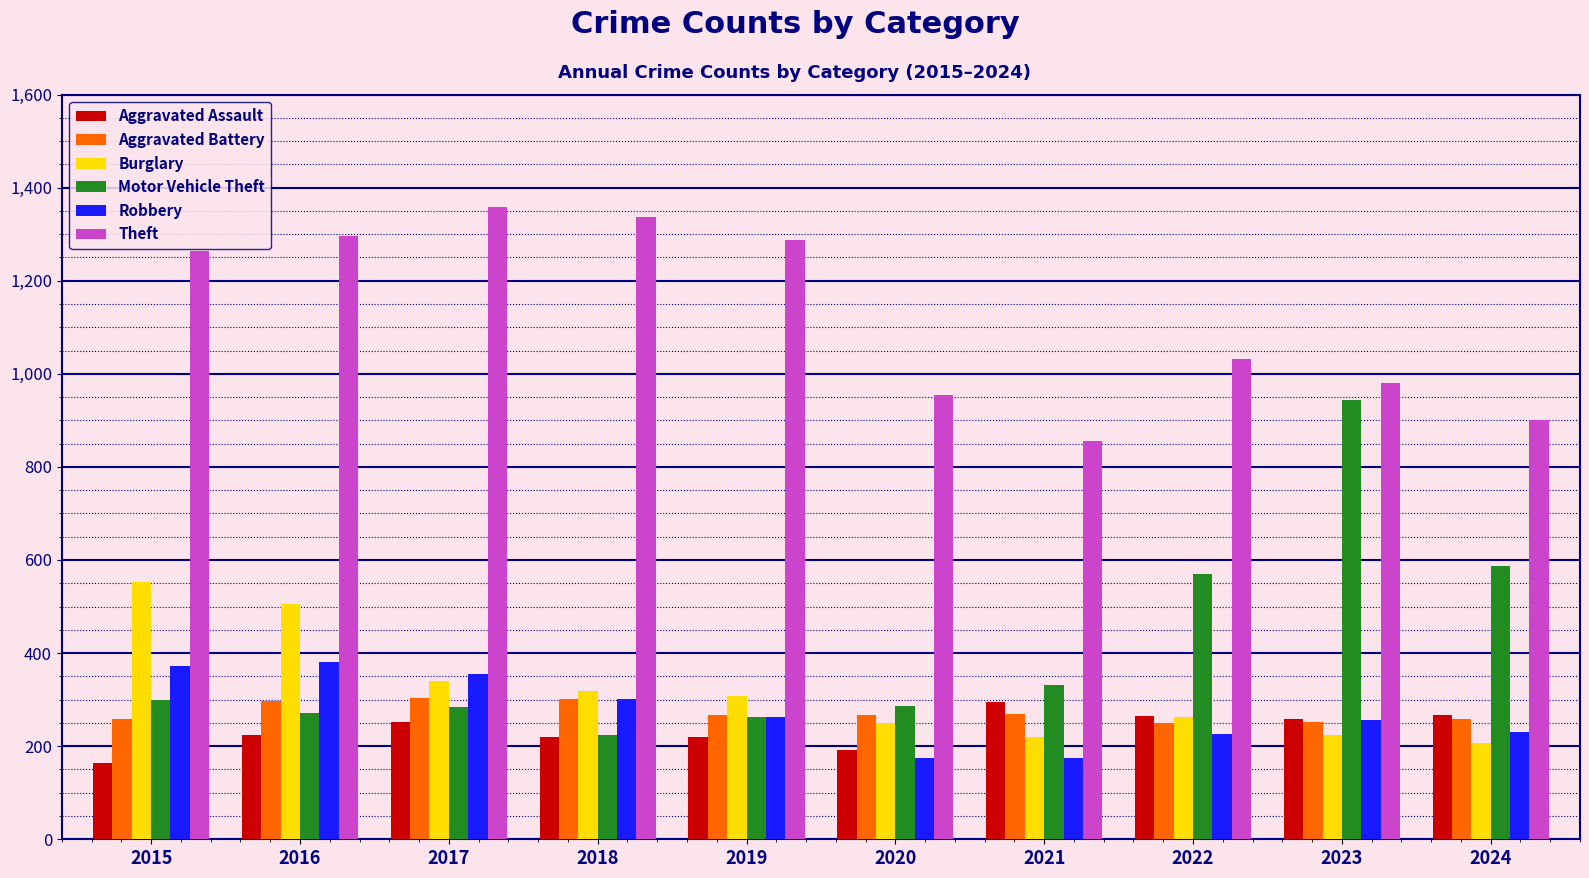

Which series has the largest range (max minus min)?

Motor Vehicle Theft